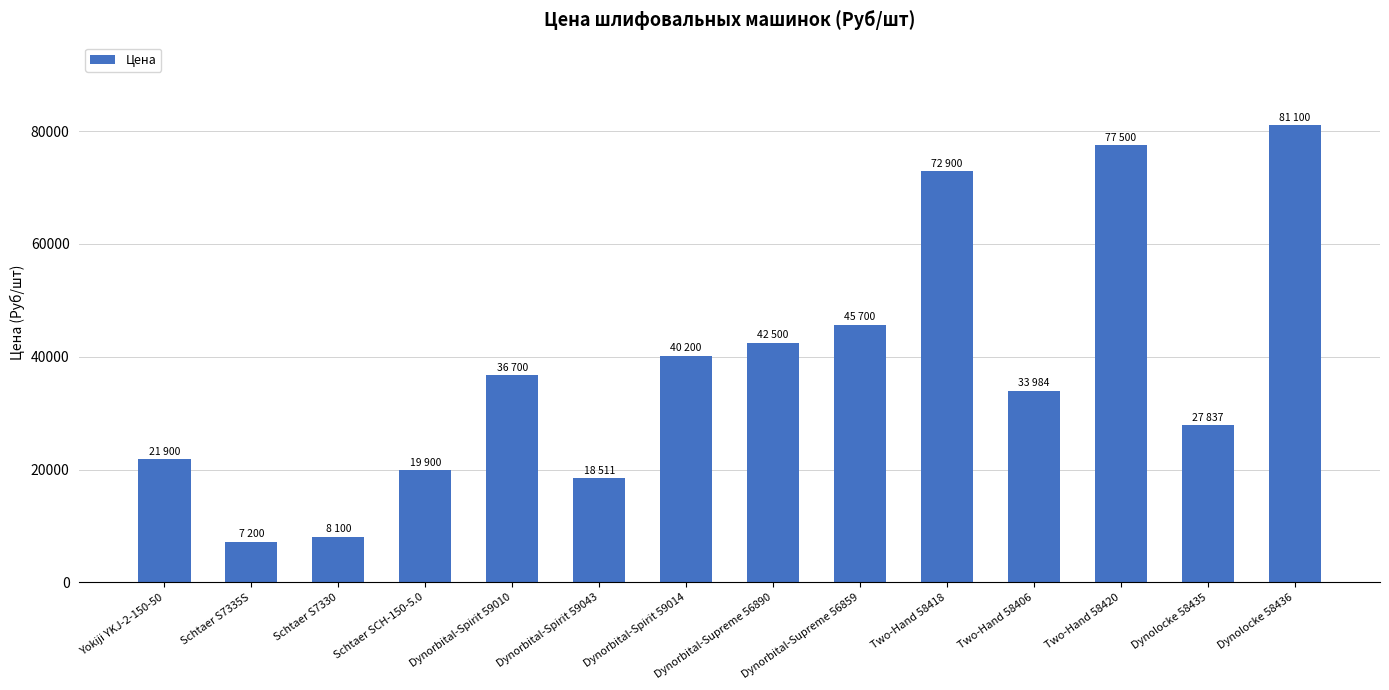

List the labels in order of value, smallest first.

Schtaer S7335S, Schtaer S7330, Dynorbital-Spirit 59043, Schtaer SCH-150-5.0, Yokiji YKJ-2-150-50, Dynolocke 58435, Two-Hand 58406, Dynorbital-Spirit 59010, Dynorbital-Spirit 59014, Dynorbital-Supreme 56890, Dynorbital-Supreme 56859, Two-Hand 58418, Two-Hand 58420, Dynolocke 58436